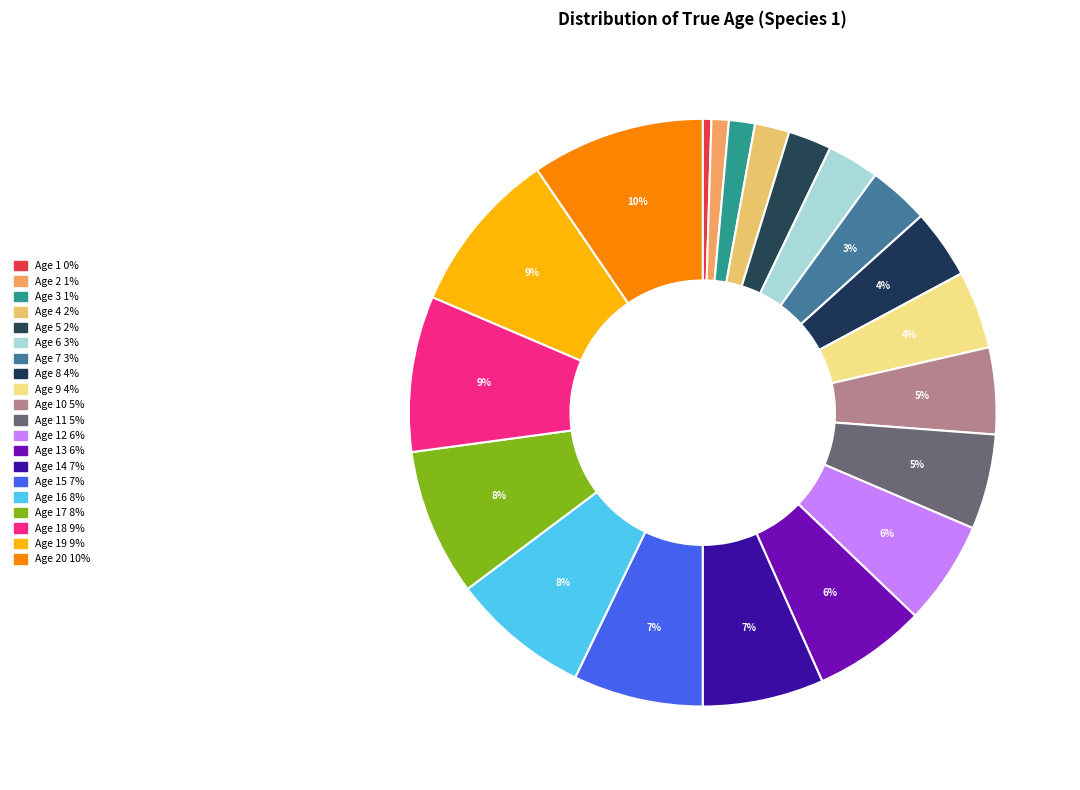

Rank the categories by value from highest to lowest.

Age 20, Age 19, Age 18, Age 17, Age 16, Age 15, Age 14, Age 13, Age 12, Age 11, Age 10, Age 9, Age 8, Age 7, Age 6, Age 5, Age 4, Age 3, Age 2, Age 1